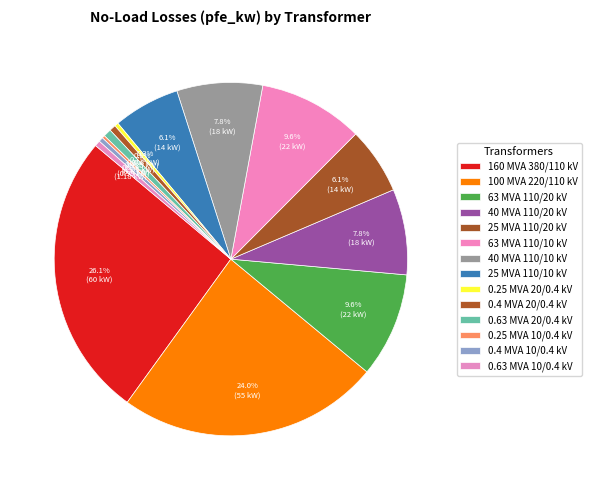

True or false: 0.63 MVA 20/0.4 kV accounts for 11% of the total.

False